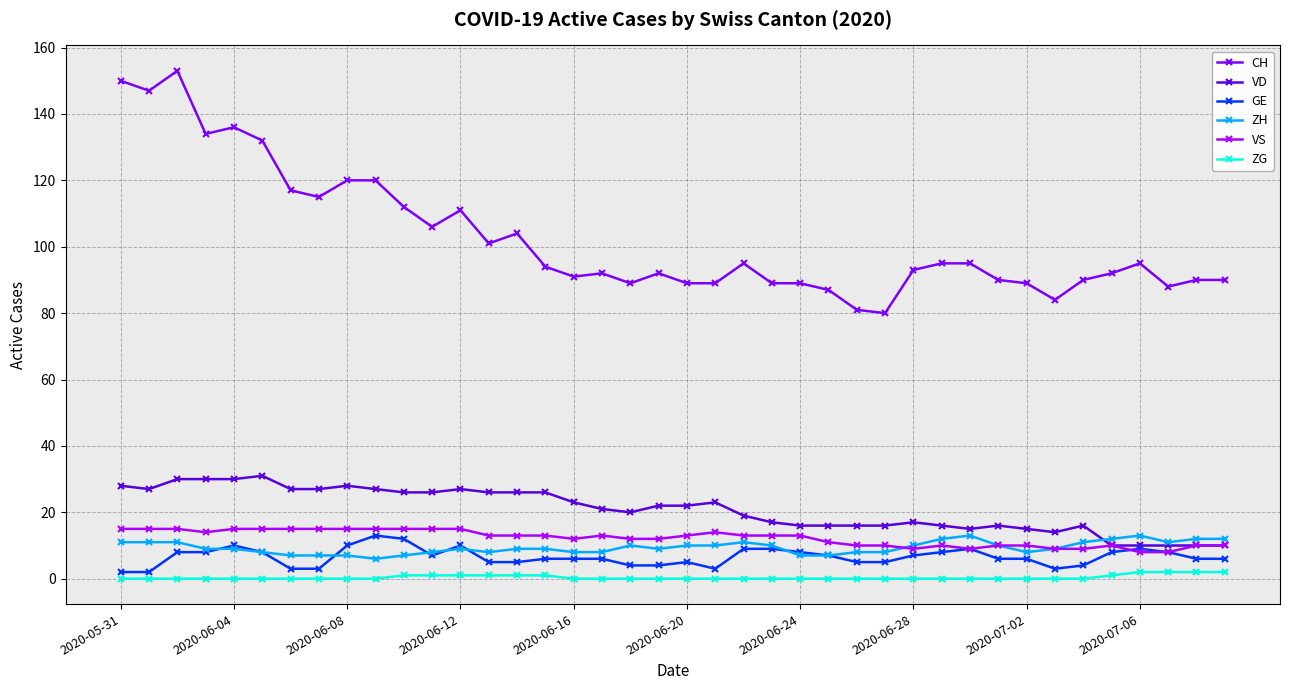

What is the difference between the second highest and minimum values in the CH series?

70